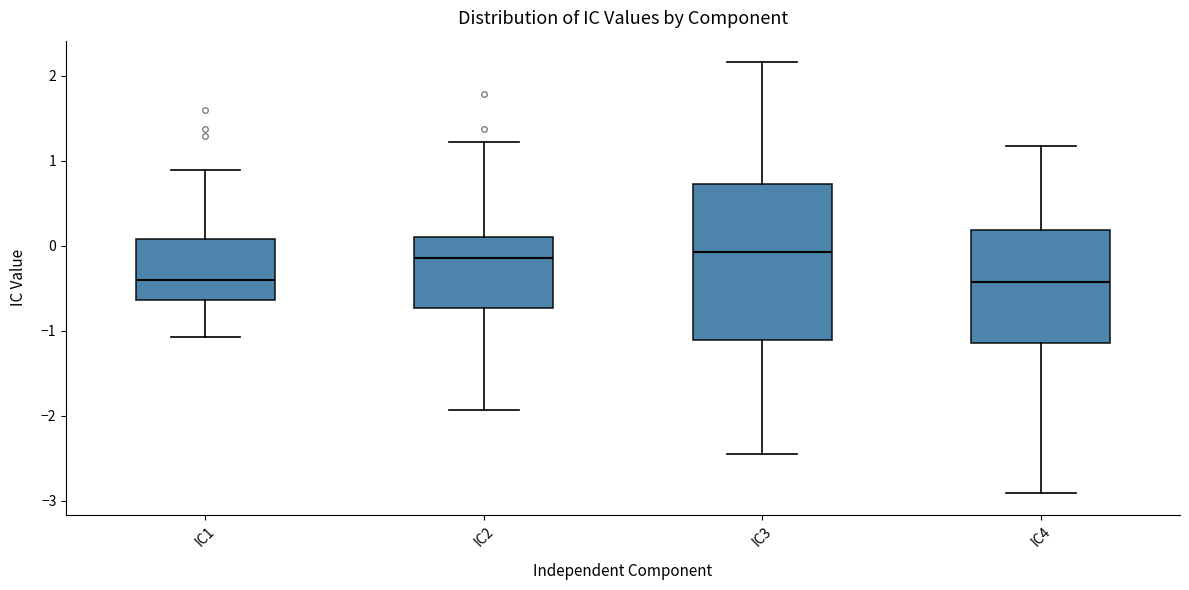

Reading left to right, read every box against the y-axis: the position of its median line, the range the box covers, and the ends of its whiskers. The values are not printed on the chart, so give them approximately, as read against the axis.

IC1: median -0.4, box -0.6 to 0.1, whiskers -1.1 to 0.9
IC2: median -0.1, box -0.7 to 0.1, whiskers -1.9 to 1.2
IC3: median -0.1, box -1.1 to 0.7, whiskers -2.4 to 2.2
IC4: median -0.4, box -1.1 to 0.2, whiskers -2.9 to 1.2